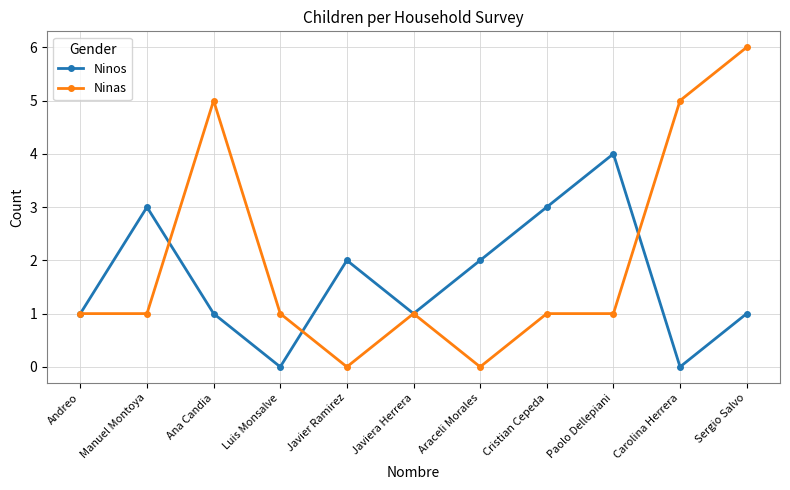

What is the spread (max minus min) of values at Luis Monsalve?

1